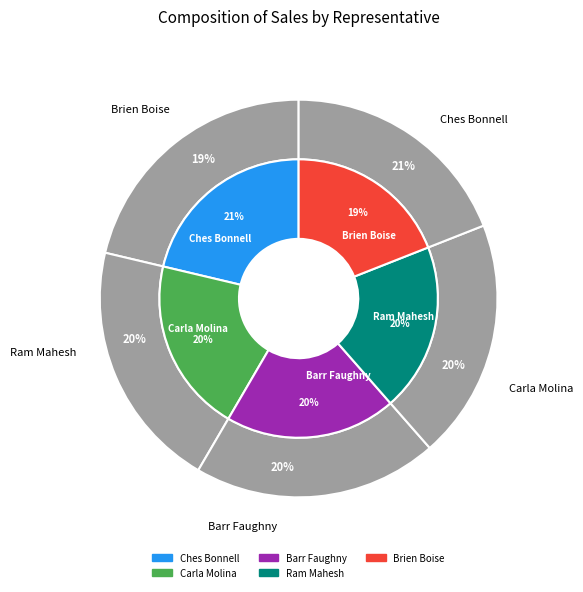

Which category has the smallest portion of the pie?

Brien Boise